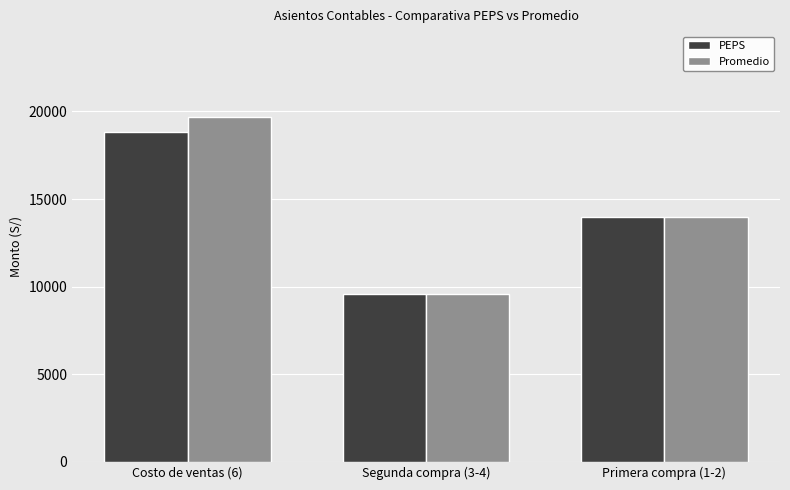

What is the maximum value for Promedio?

19666.7